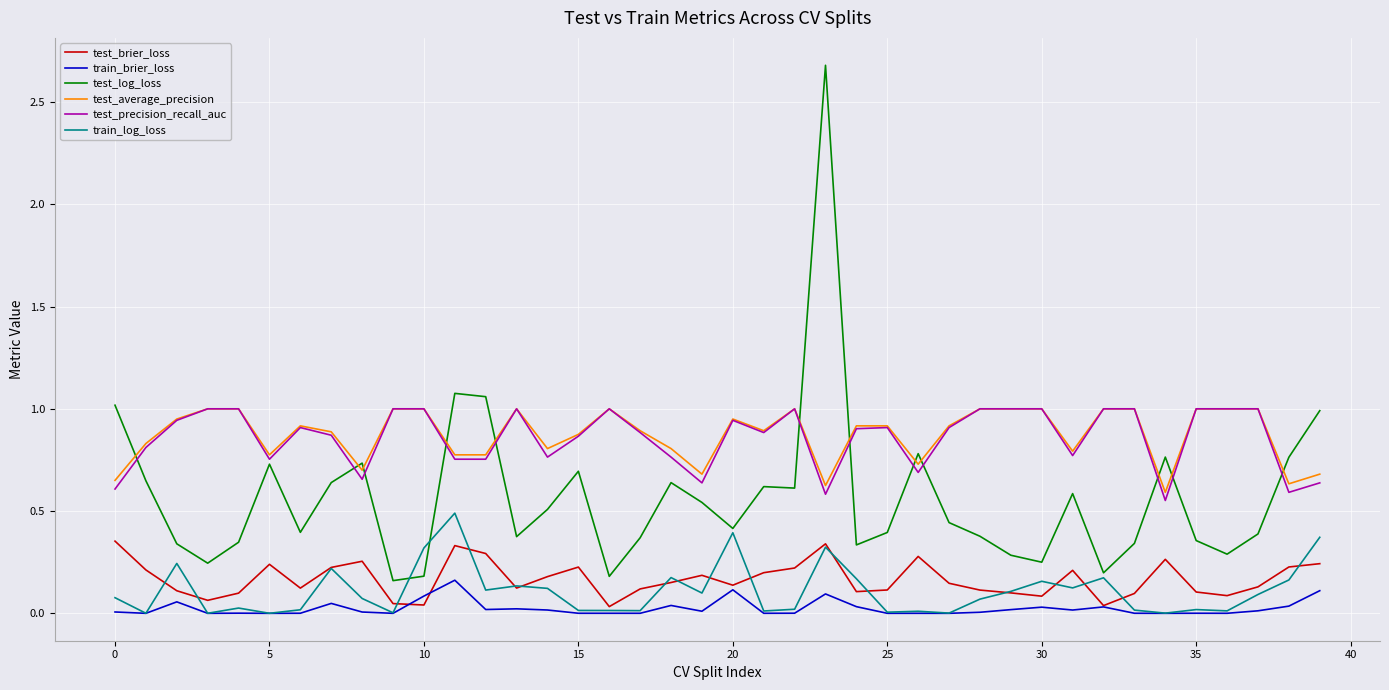

What is the maximum value shown in the chart?

2.7